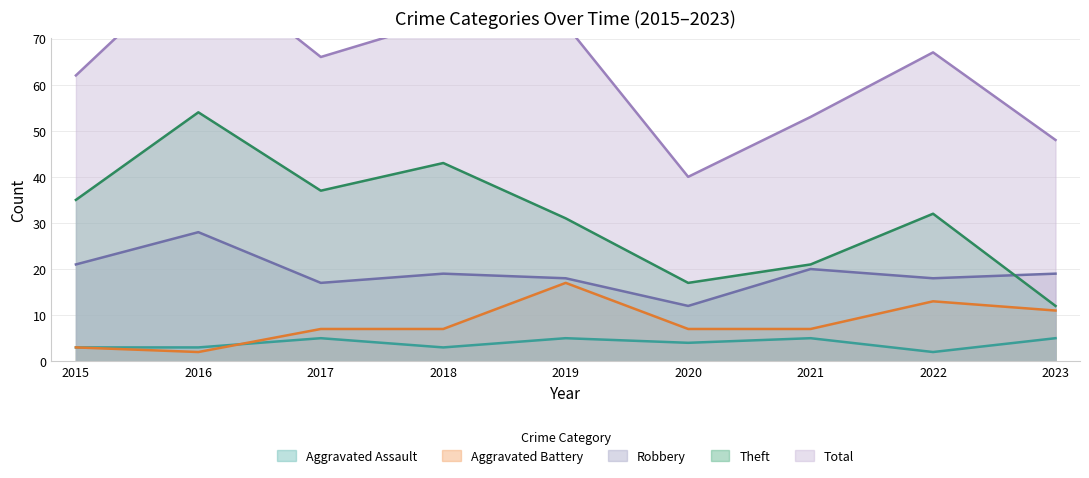

Which has a higher value, 2020 or 2023?

2023